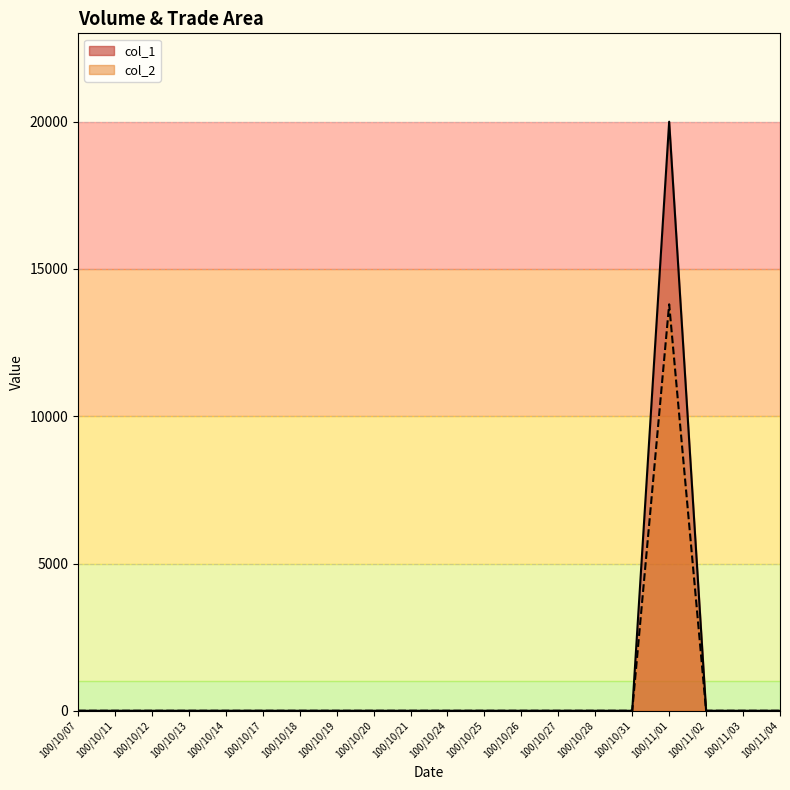

True or false: col_2 has a value of 0 at 100/10/18.

True